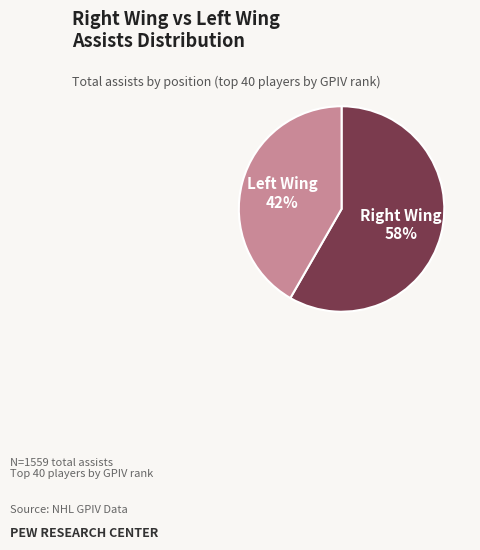

Is there a majority slice in this chart?

Yes